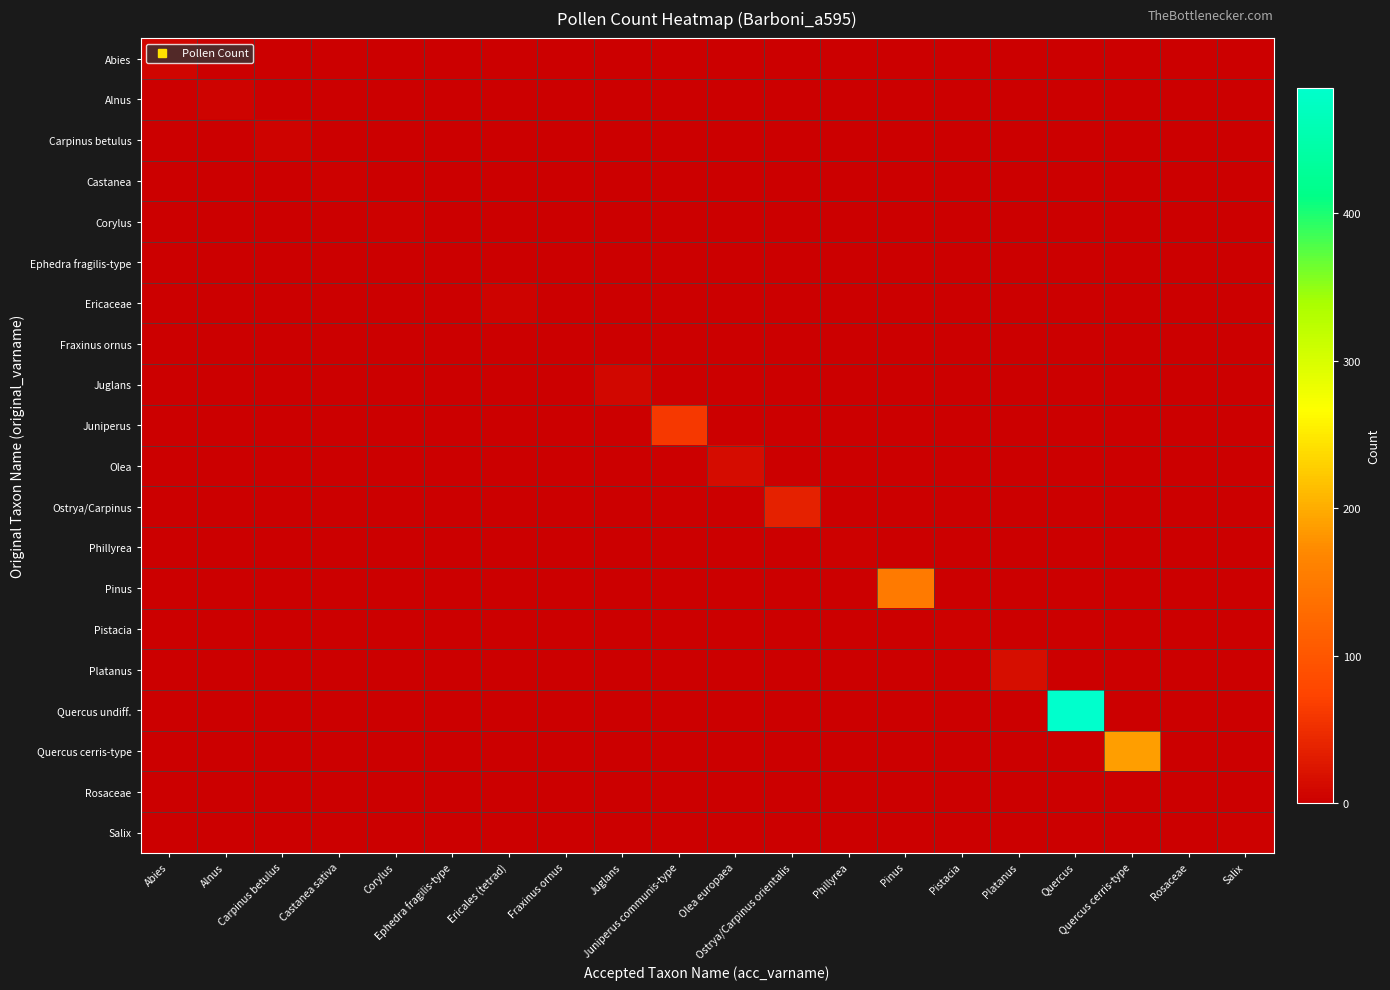

Reading right to left, what are all the values shown in this chart?

Abies: Salix=0	Rosaceae=0	Quercus cerris-type=0	Quercus=0	Platanus=0	Pistacia=0	Pinus=0	Phillyrea=0	Ostrya/Carpinus orientalis=0	Olea europaea=0	Juniperus communis-type=0	Juglans=0	Fraxinus ornus=0	Ericales (tetrad)=0	Ephedra fragilis-type=0	Corylus=0	Castanea sativa=0	Carpinus betulus=0	Alnus=0	Abies=7
Alnus: Salix=0	Rosaceae=0	Quercus cerris-type=0	Quercus=0	Platanus=0	Pistacia=0	Pinus=0	Phillyrea=0	Ostrya/Carpinus orientalis=0	Olea europaea=0	Juniperus communis-type=0	Juglans=0	Fraxinus ornus=0	Ericales (tetrad)=0	Ephedra fragilis-type=0	Corylus=0	Castanea sativa=0	Carpinus betulus=0	Alnus=4	Abies=0
Carpinus betulus: Salix=0	Rosaceae=0	Quercus cerris-type=0	Quercus=0	Platanus=0	Pistacia=0	Pinus=0	Phillyrea=0	Ostrya/Carpinus orientalis=0	Olea europaea=0	Juniperus communis-type=0	Juglans=0	Fraxinus ornus=0	Ericales (tetrad)=0	Ephedra fragilis-type=0	Corylus=0	Castanea sativa=0	Carpinus betulus=5	Alnus=0	Abies=0
Castanea: Salix=0	Rosaceae=0	Quercus cerris-type=0	Quercus=0	Platanus=0	Pistacia=0	Pinus=0	Phillyrea=0	Ostrya/Carpinus orientalis=0	Olea europaea=0	Juniperus communis-type=0	Juglans=0	Fraxinus ornus=0	Ericales (tetrad)=0	Ephedra fragilis-type=0	Corylus=0	Castanea sativa=2	Carpinus betulus=0	Alnus=0	Abies=0
Corylus: Salix=0	Rosaceae=0	Quercus cerris-type=0	Quercus=0	Platanus=0	Pistacia=0	Pinus=0	Phillyrea=0	Ostrya/Carpinus orientalis=0	Olea europaea=0	Juniperus communis-type=0	Juglans=0	Fraxinus ornus=0	Ericales (tetrad)=0	Ephedra fragilis-type=0	Corylus=3	Castanea sativa=0	Carpinus betulus=0	Alnus=0	Abies=0
Ephedra fragilis-type: Salix=0	Rosaceae=0	Quercus cerris-type=0	Quercus=0	Platanus=0	Pistacia=0	Pinus=0	Phillyrea=0	Ostrya/Carpinus orientalis=0	Olea europaea=0	Juniperus communis-type=0	Juglans=0	Fraxinus ornus=0	Ericales (tetrad)=0	Ephedra fragilis-type=1	Corylus=0	Castanea sativa=0	Carpinus betulus=0	Alnus=0	Abies=0
Ericaceae: Salix=0	Rosaceae=0	Quercus cerris-type=0	Quercus=0	Platanus=0	Pistacia=0	Pinus=0	Phillyrea=0	Ostrya/Carpinus orientalis=0	Olea europaea=0	Juniperus communis-type=0	Juglans=0	Fraxinus ornus=0	Ericales (tetrad)=5	Ephedra fragilis-type=0	Corylus=0	Castanea sativa=0	Carpinus betulus=0	Alnus=0	Abies=0
Fraxinus ornus: Salix=0	Rosaceae=0	Quercus cerris-type=0	Quercus=0	Platanus=0	Pistacia=0	Pinus=0	Phillyrea=0	Ostrya/Carpinus orientalis=0	Olea europaea=0	Juniperus communis-type=0	Juglans=0	Fraxinus ornus=1	Ericales (tetrad)=0	Ephedra fragilis-type=0	Corylus=0	Castanea sativa=0	Carpinus betulus=0	Alnus=0	Abies=0
Juglans: Salix=0	Rosaceae=0	Quercus cerris-type=0	Quercus=0	Platanus=0	Pistacia=0	Pinus=0	Phillyrea=0	Ostrya/Carpinus orientalis=0	Olea europaea=0	Juniperus communis-type=0	Juglans=8	Fraxinus ornus=0	Ericales (tetrad)=0	Ephedra fragilis-type=0	Corylus=0	Castanea sativa=0	Carpinus betulus=0	Alnus=0	Abies=0
Juniperus: Salix=0	Rosaceae=0	Quercus cerris-type=0	Quercus=0	Platanus=0	Pistacia=0	Pinus=0	Phillyrea=0	Ostrya/Carpinus orientalis=0	Olea europaea=0	Juniperus communis-type=61	Juglans=0	Fraxinus ornus=0	Ericales (tetrad)=0	Ephedra fragilis-type=0	Corylus=0	Castanea sativa=0	Carpinus betulus=0	Alnus=0	Abies=0
Olea: Salix=0	Rosaceae=0	Quercus cerris-type=0	Quercus=0	Platanus=0	Pistacia=0	Pinus=0	Phillyrea=0	Ostrya/Carpinus orientalis=0	Olea europaea=15	Juniperus communis-type=0	Juglans=0	Fraxinus ornus=0	Ericales (tetrad)=0	Ephedra fragilis-type=0	Corylus=0	Castanea sativa=0	Carpinus betulus=0	Alnus=0	Abies=0
Ostrya/Carpinus: Salix=0	Rosaceae=0	Quercus cerris-type=0	Quercus=0	Platanus=0	Pistacia=0	Pinus=0	Phillyrea=0	Ostrya/Carpinus orientalis=37	Olea europaea=0	Juniperus communis-type=0	Juglans=0	Fraxinus ornus=0	Ericales (tetrad)=0	Ephedra fragilis-type=0	Corylus=0	Castanea sativa=0	Carpinus betulus=0	Alnus=0	Abies=0
Phillyrea: Salix=0	Rosaceae=0	Quercus cerris-type=0	Quercus=0	Platanus=0	Pistacia=0	Pinus=0	Phillyrea=3	Ostrya/Carpinus orientalis=0	Olea europaea=0	Juniperus communis-type=0	Juglans=0	Fraxinus ornus=0	Ericales (tetrad)=0	Ephedra fragilis-type=0	Corylus=0	Castanea sativa=0	Carpinus betulus=0	Alnus=0	Abies=0
Pinus: Salix=0	Rosaceae=0	Quercus cerris-type=0	Quercus=0	Platanus=0	Pistacia=0	Pinus=150	Phillyrea=0	Ostrya/Carpinus orientalis=0	Olea europaea=0	Juniperus communis-type=0	Juglans=0	Fraxinus ornus=0	Ericales (tetrad)=0	Ephedra fragilis-type=0	Corylus=0	Castanea sativa=0	Carpinus betulus=0	Alnus=0	Abies=0
Pistacia: Salix=0	Rosaceae=0	Quercus cerris-type=0	Quercus=0	Platanus=0	Pistacia=3	Pinus=0	Phillyrea=0	Ostrya/Carpinus orientalis=0	Olea europaea=0	Juniperus communis-type=0	Juglans=0	Fraxinus ornus=0	Ericales (tetrad)=0	Ephedra fragilis-type=0	Corylus=0	Castanea sativa=0	Carpinus betulus=0	Alnus=0	Abies=0
Platanus: Salix=0	Rosaceae=0	Quercus cerris-type=0	Quercus=0	Platanus=17	Pistacia=0	Pinus=0	Phillyrea=0	Ostrya/Carpinus orientalis=0	Olea europaea=0	Juniperus communis-type=0	Juglans=0	Fraxinus ornus=0	Ericales (tetrad)=0	Ephedra fragilis-type=0	Corylus=0	Castanea sativa=0	Carpinus betulus=0	Alnus=0	Abies=0
Quercus undiff.: Salix=0	Rosaceae=0	Quercus cerris-type=0	Quercus=485	Platanus=0	Pistacia=0	Pinus=0	Phillyrea=0	Ostrya/Carpinus orientalis=0	Olea europaea=0	Juniperus communis-type=0	Juglans=0	Fraxinus ornus=0	Ericales (tetrad)=0	Ephedra fragilis-type=0	Corylus=0	Castanea sativa=0	Carpinus betulus=0	Alnus=0	Abies=0
Quercus cerris-type: Salix=0	Rosaceae=0	Quercus cerris-type=188	Quercus=0	Platanus=0	Pistacia=0	Pinus=0	Phillyrea=0	Ostrya/Carpinus orientalis=0	Olea europaea=0	Juniperus communis-type=0	Juglans=0	Fraxinus ornus=0	Ericales (tetrad)=0	Ephedra fragilis-type=0	Corylus=0	Castanea sativa=0	Carpinus betulus=0	Alnus=0	Abies=0
Rosaceae: Salix=0	Rosaceae=1	Quercus cerris-type=0	Quercus=0	Platanus=0	Pistacia=0	Pinus=0	Phillyrea=0	Ostrya/Carpinus orientalis=0	Olea europaea=0	Juniperus communis-type=0	Juglans=0	Fraxinus ornus=0	Ericales (tetrad)=0	Ephedra fragilis-type=0	Corylus=0	Castanea sativa=0	Carpinus betulus=0	Alnus=0	Abies=0
Salix: Salix=2	Rosaceae=0	Quercus cerris-type=0	Quercus=0	Platanus=0	Pistacia=0	Pinus=0	Phillyrea=0	Ostrya/Carpinus orientalis=0	Olea europaea=0	Juniperus communis-type=0	Juglans=0	Fraxinus ornus=0	Ericales (tetrad)=0	Ephedra fragilis-type=0	Corylus=0	Castanea sativa=0	Carpinus betulus=0	Alnus=0	Abies=0